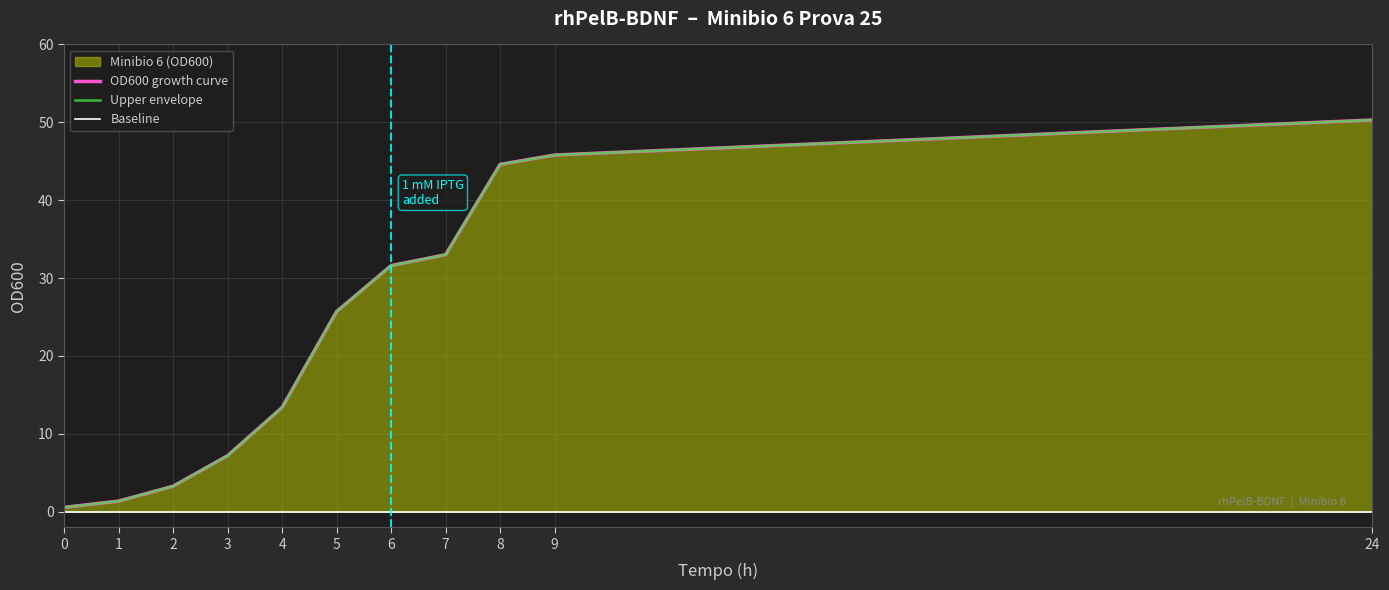

Rank the series at 24 from lowest to highest value.

Baseline, OD600 growth curve, Upper envelope